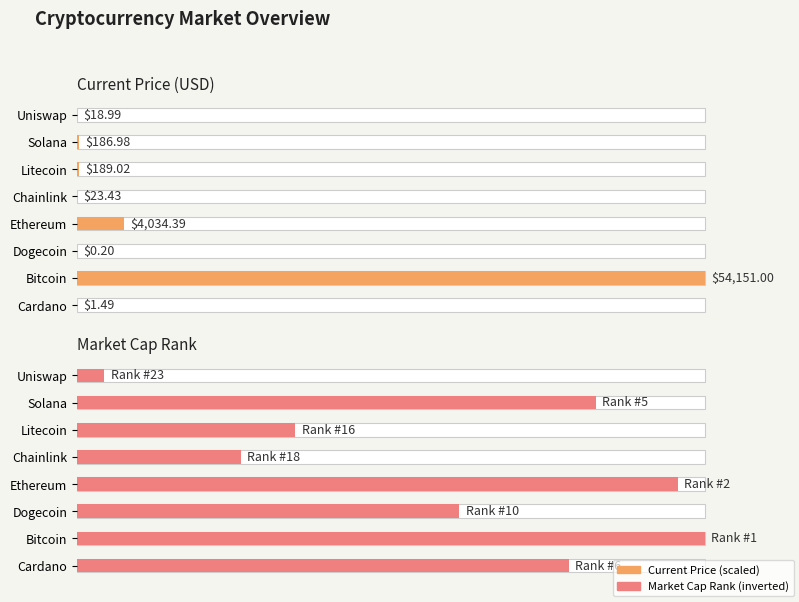

What is the approximate value at Bitcoin?

100.0